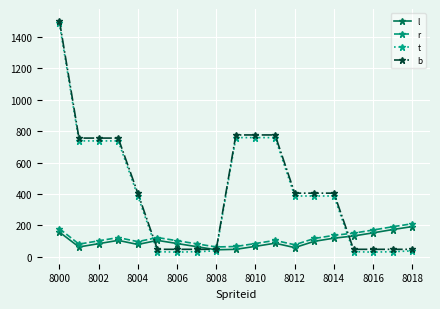

What is the difference between the maximum and second lowest values in the b series?

1458